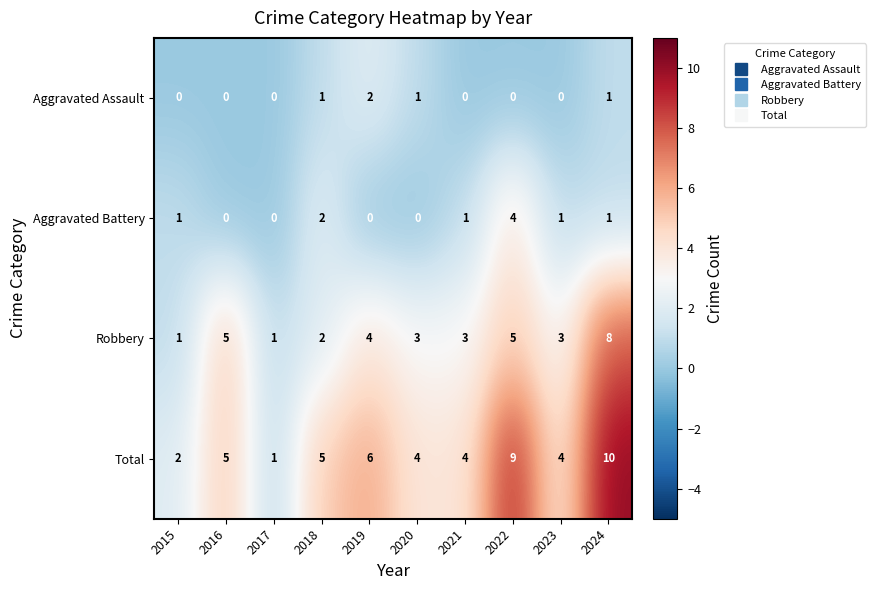

At which category does the chart reach its peak across all series?

2024